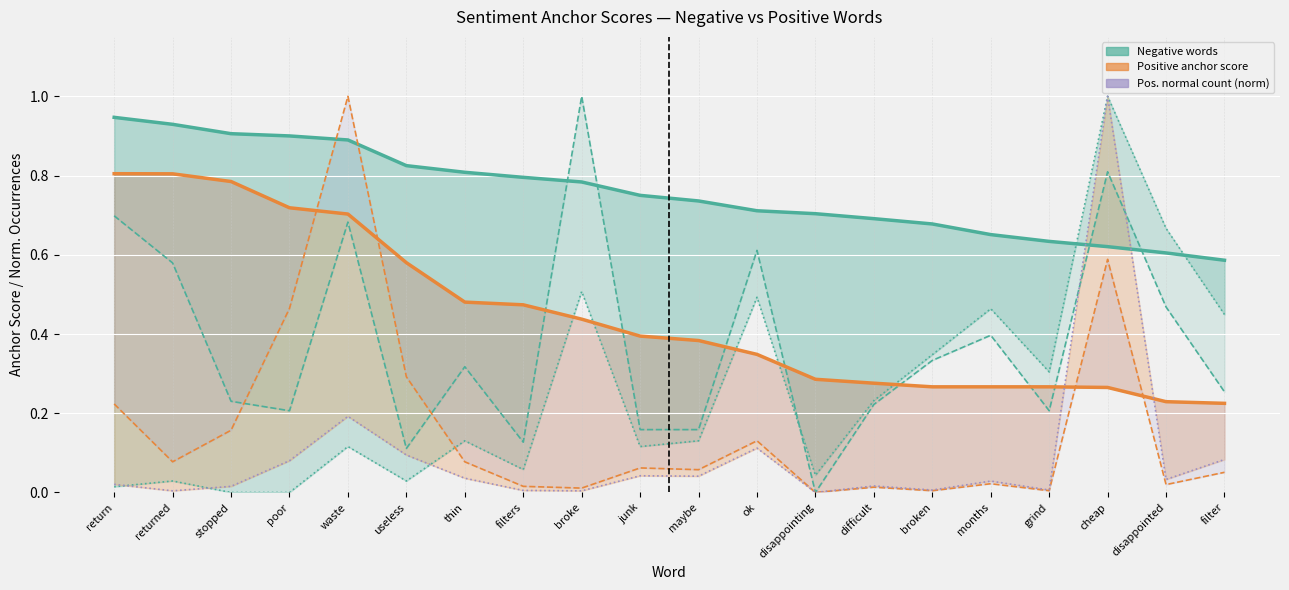

Which series ends up on top after the final intersection of Neg. normal count (norm) and Positive anchor score?

Neg. normal count (norm)